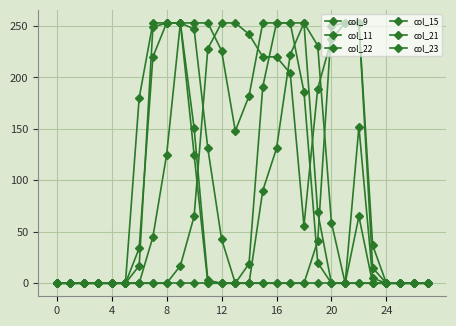

How many lines are shown in the chart?

6